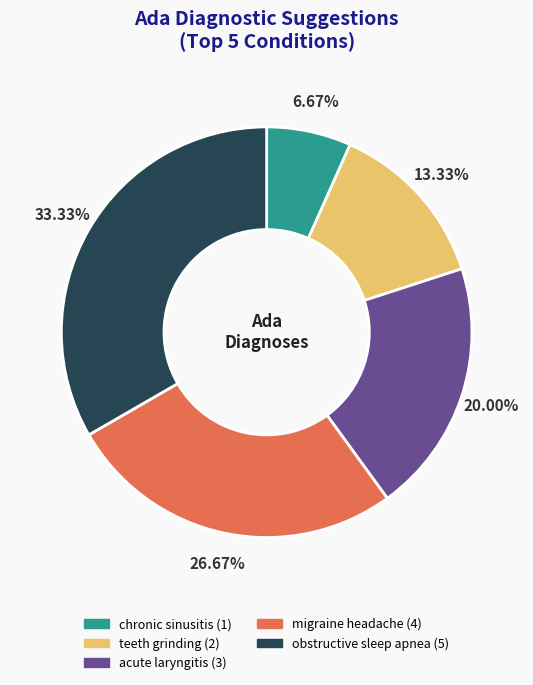

To the nearest percent, what is the combined percentage of obstructive sleep apnea and teeth grinding?

47%